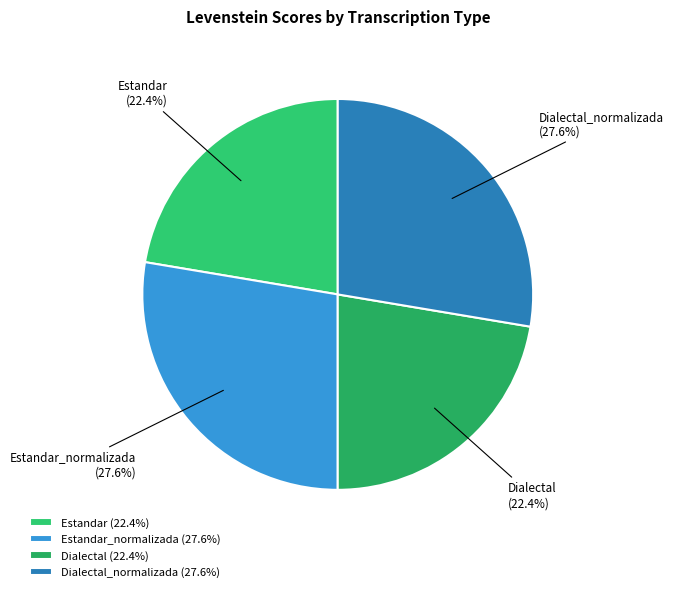

To the nearest percent, what portion does Dialectal_normalizada represent?

28%